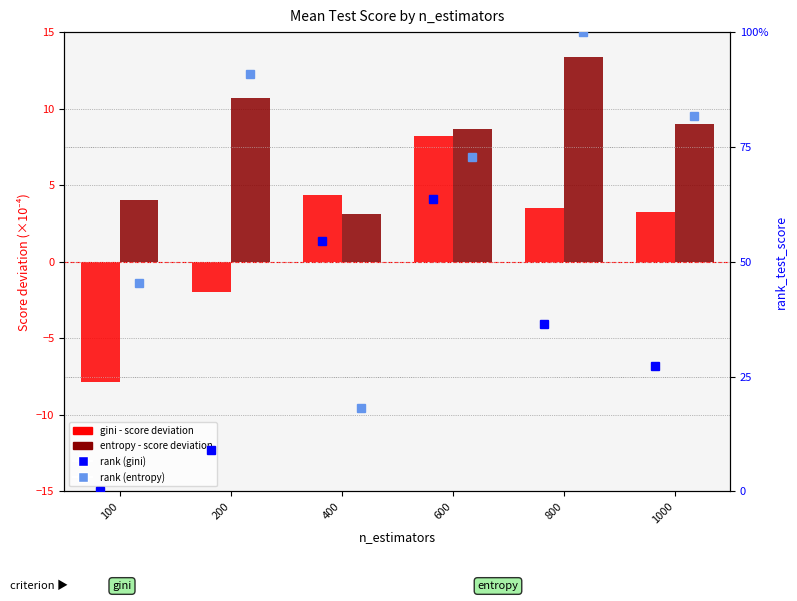

What is the total value across all series at 800?

153.2